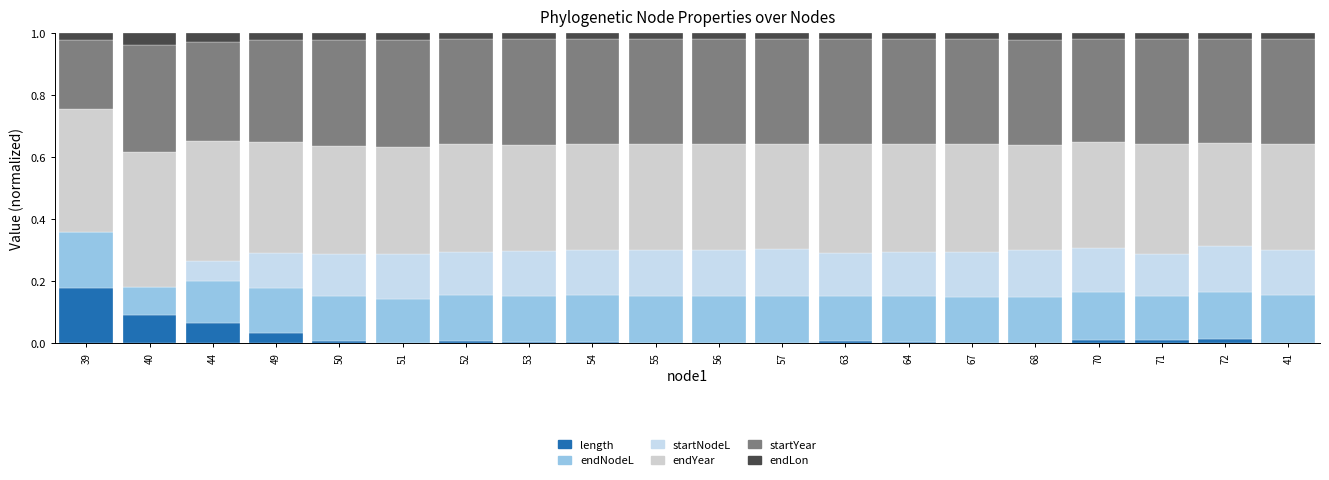

How many distinct data groups are displayed?

6